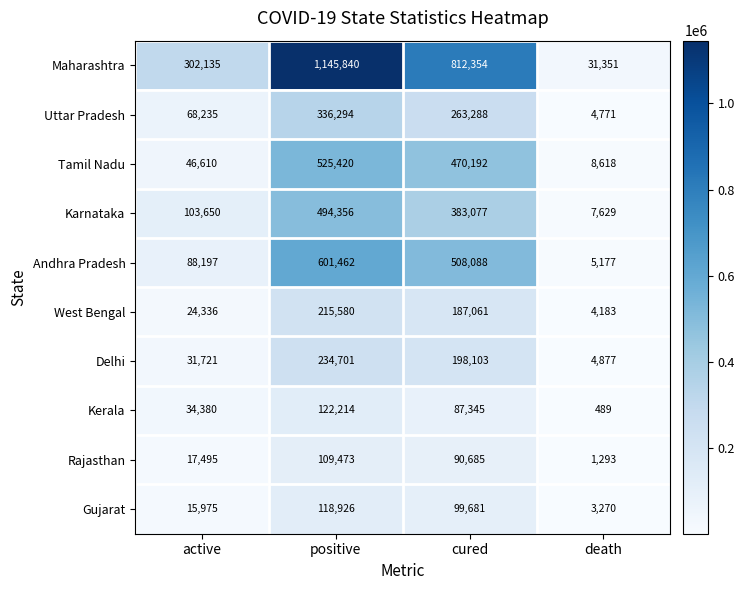

Rank the series at positive from lowest to highest value.

Rajasthan, Gujarat, Kerala, West Bengal, Delhi, Uttar Pradesh, Karnataka, Tamil Nadu, Andhra Pradesh, Maharashtra